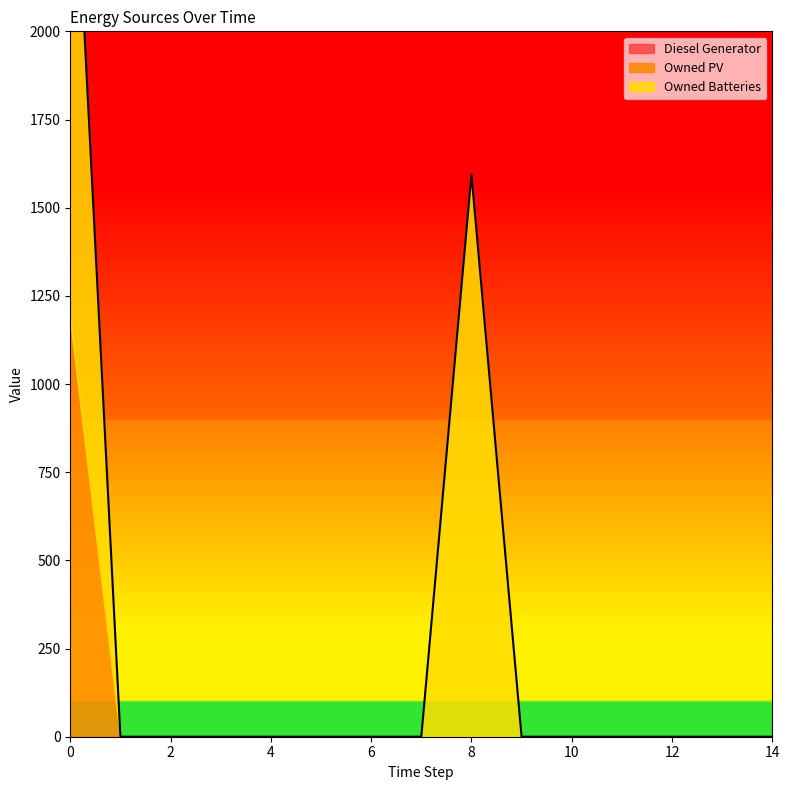

How many lines are shown in the chart?

3